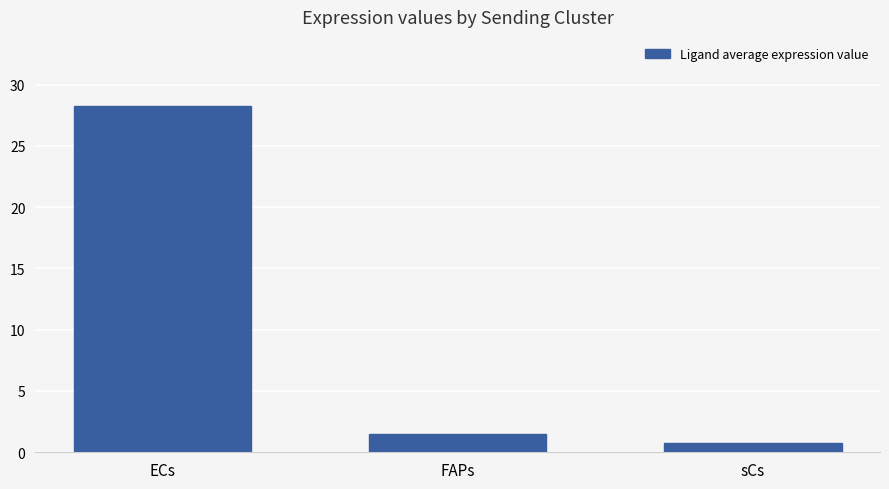

Does the chart contain stacked bars?

No